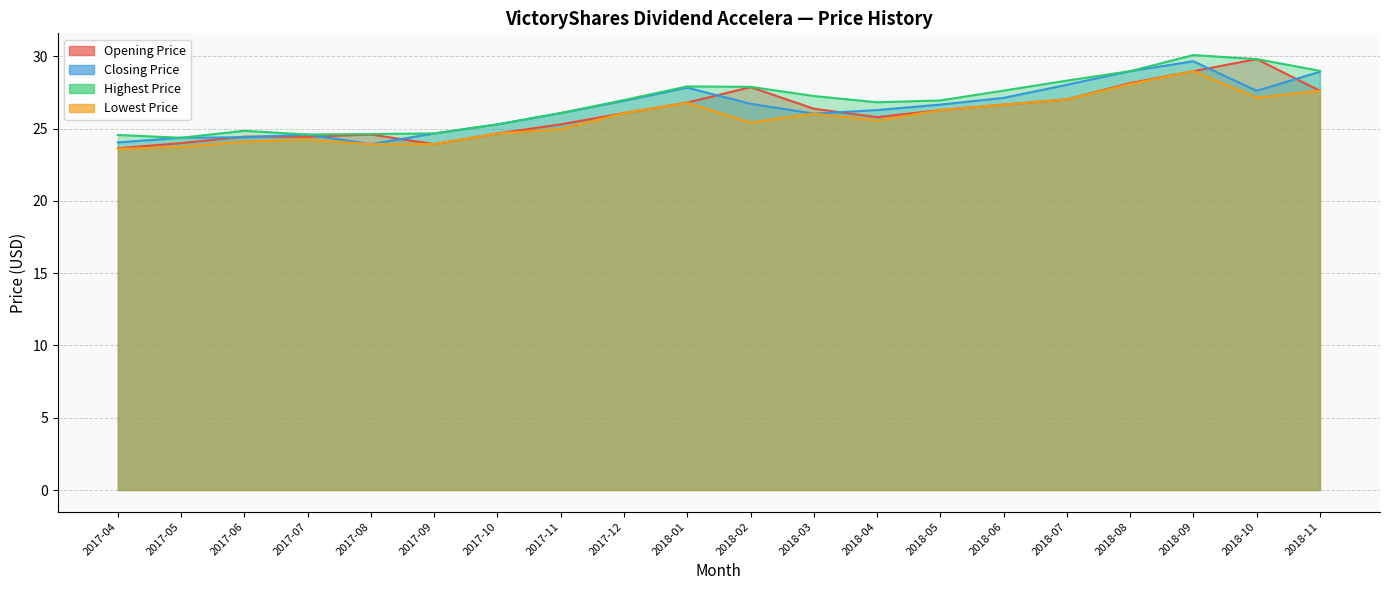

List the series in order of their peak value, lowest first.

Lowest Price, Closing Price, Opening Price, Highest Price